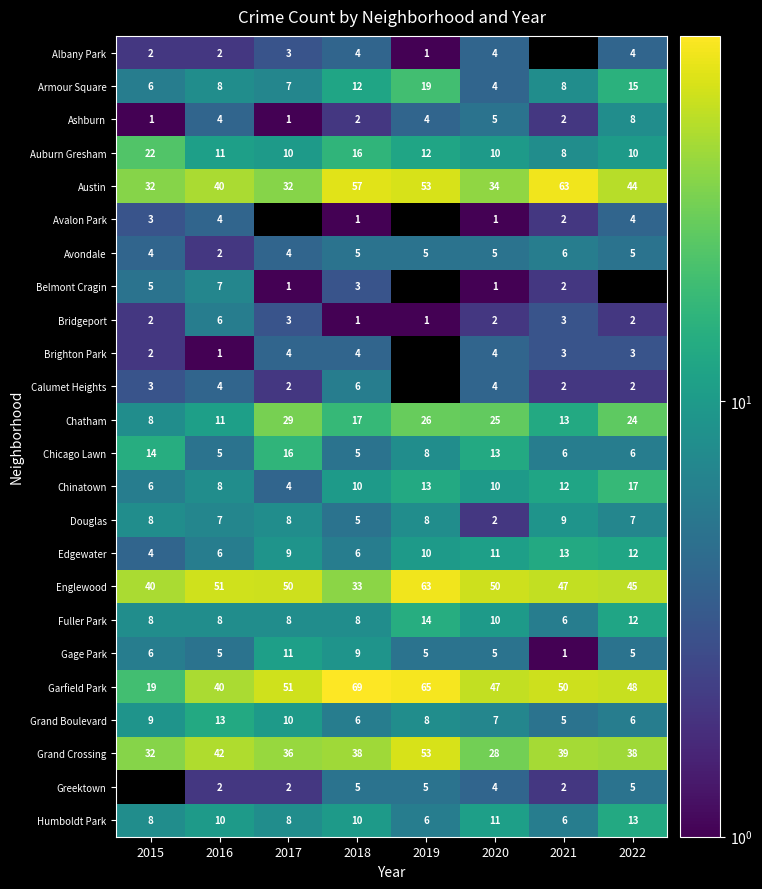

Which category has the lowest value across all series?

2019